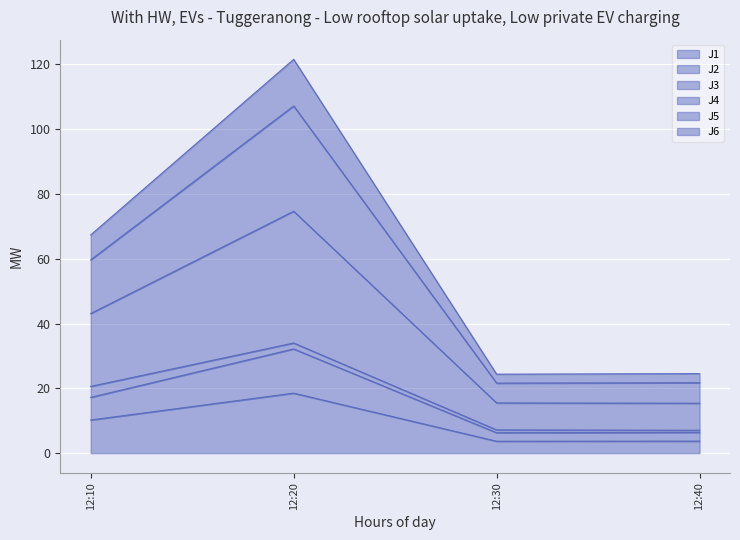

Is it true that J1 equals 10.2 at 12:10?

True